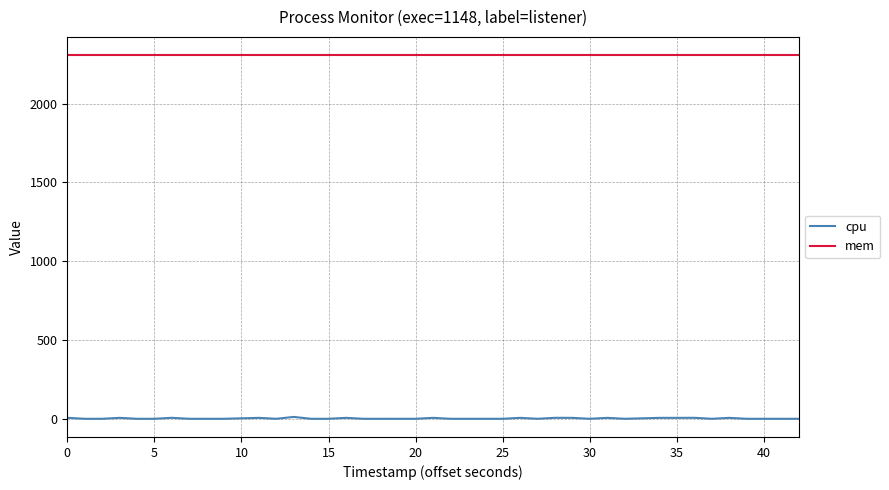

True or false: mem and cpu cross at least once.

False